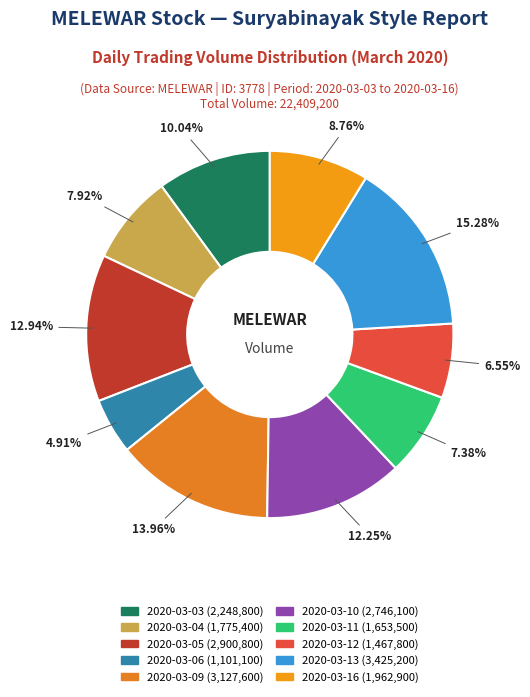

Rank the categories by value from highest to lowest.

2020-03-13, 2020-03-09, 2020-03-05, 2020-03-10, 2020-03-03, 2020-03-16, 2020-03-04, 2020-03-11, 2020-03-12, 2020-03-06